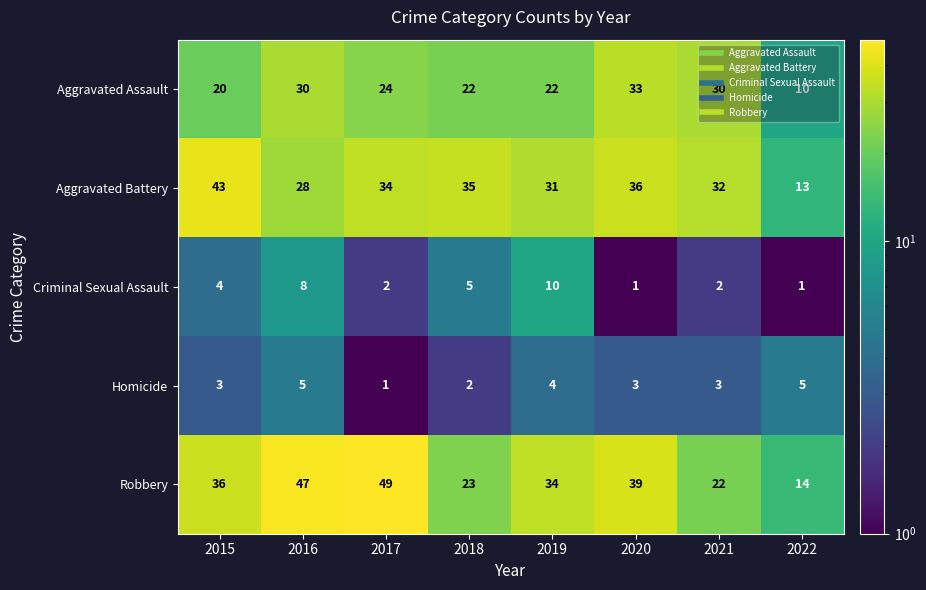

At how many categories does at least one series exceed 23?

7